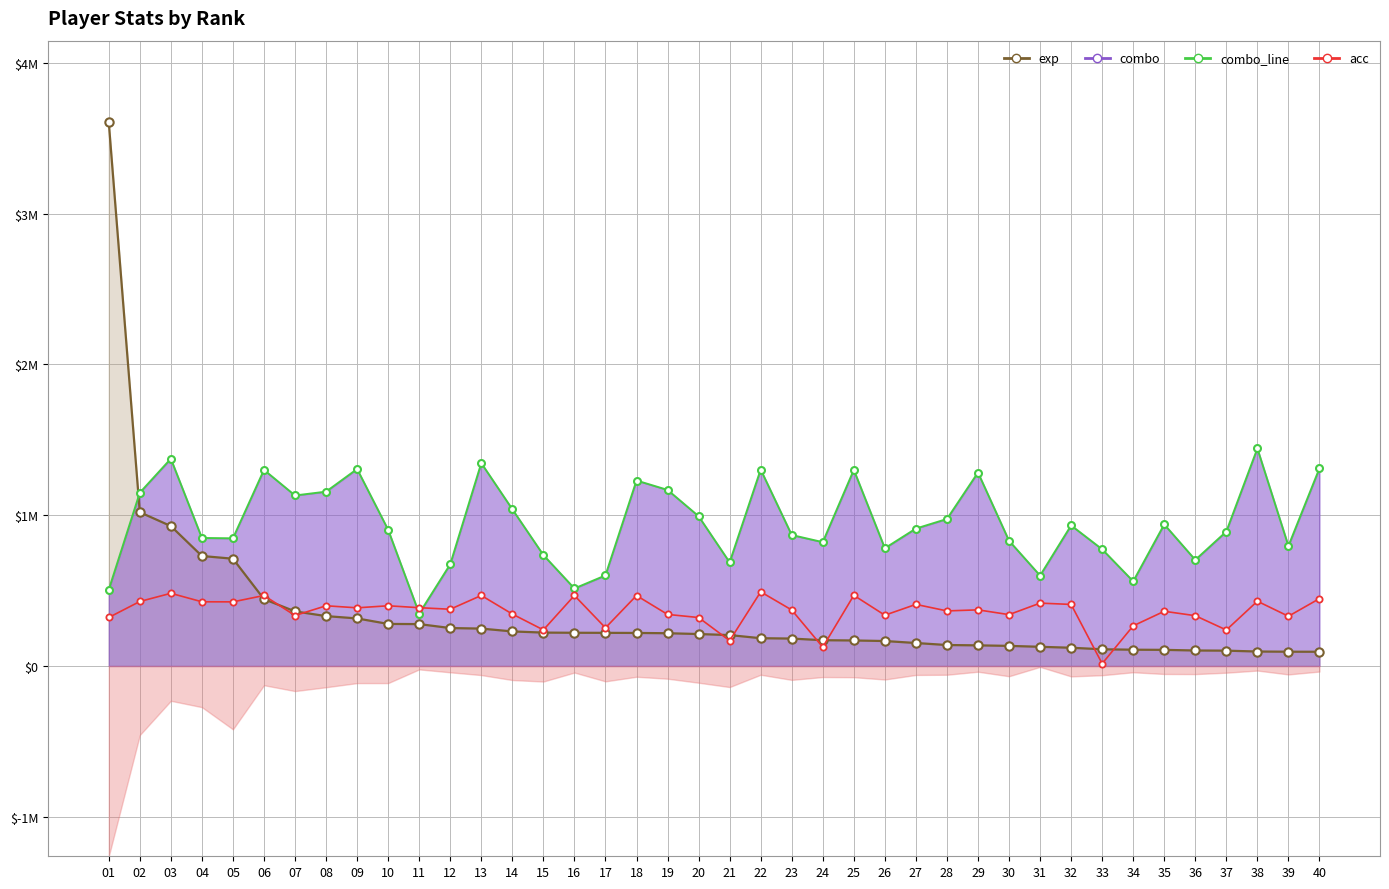

Which category has the highest value in the acc_line series?

22